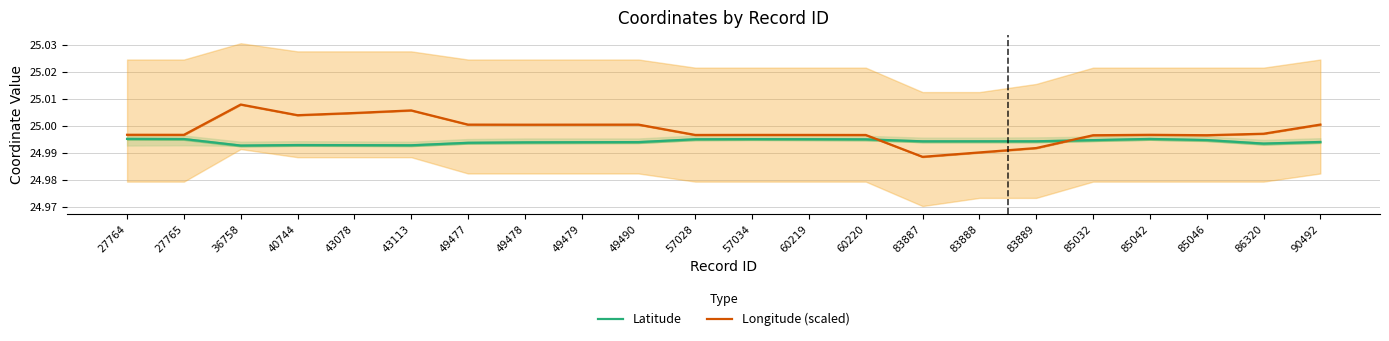

What is the lowest value of the Latitude series?

25.0